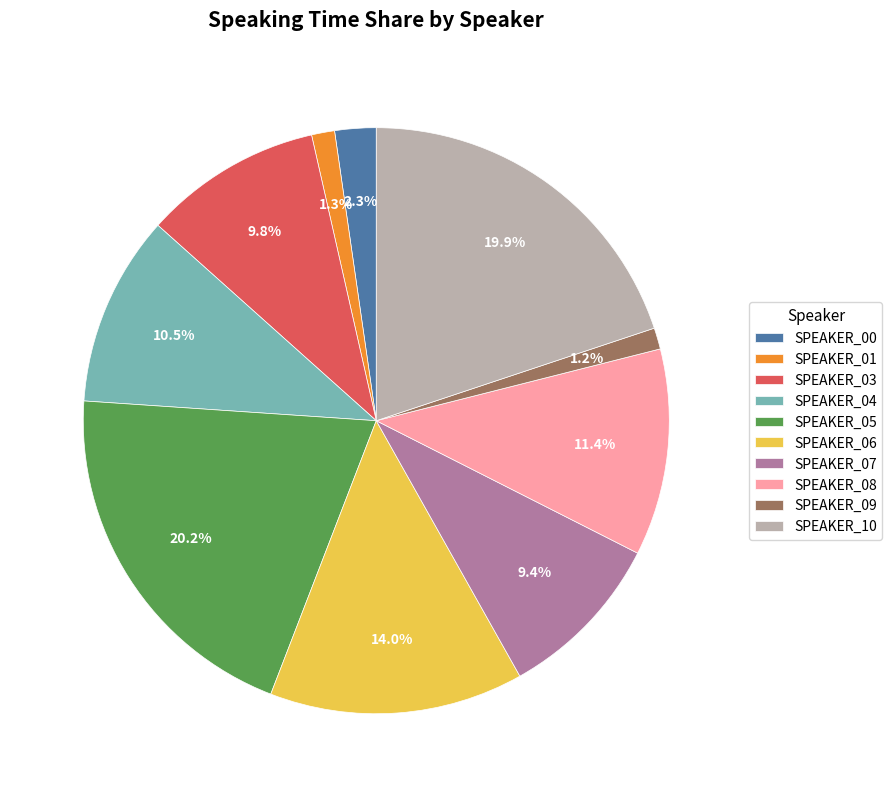

How many segments does this pie chart have?

10